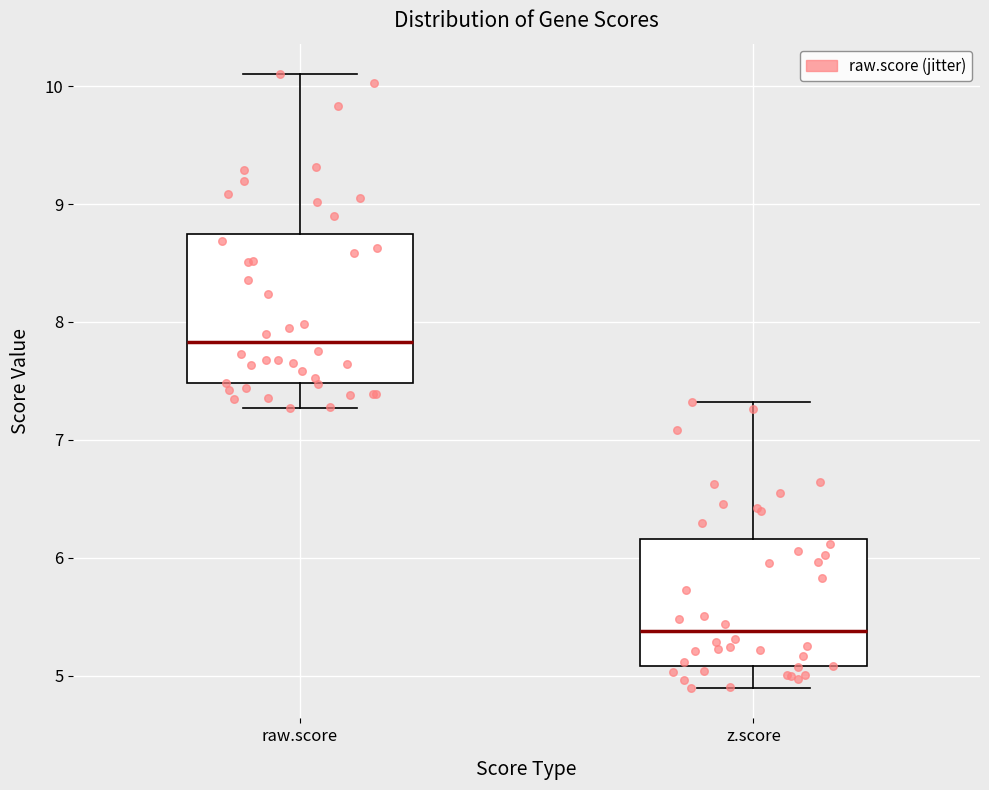

Which box has the lowest median line?

z.score